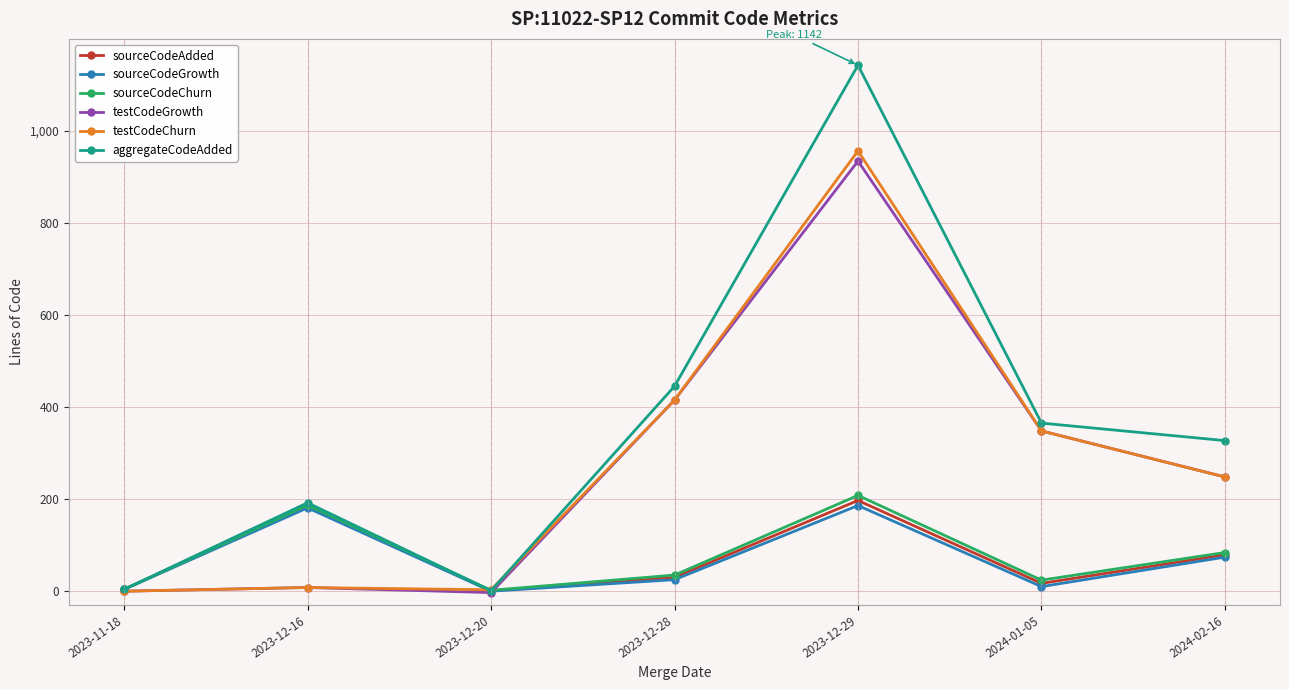

Which series has the largest range (max minus min)?

aggregateCodeAdded